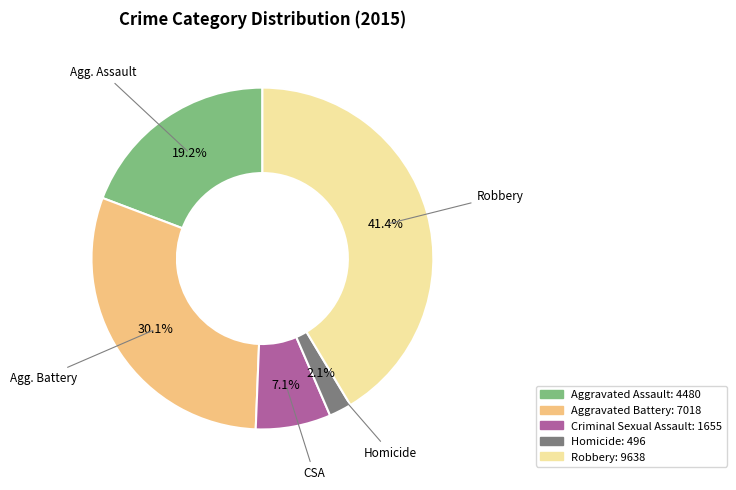

Rank the categories by value from lowest to highest.

Homicide, Criminal Sexual Assault, Aggravated Assault, Aggravated Battery, Robbery